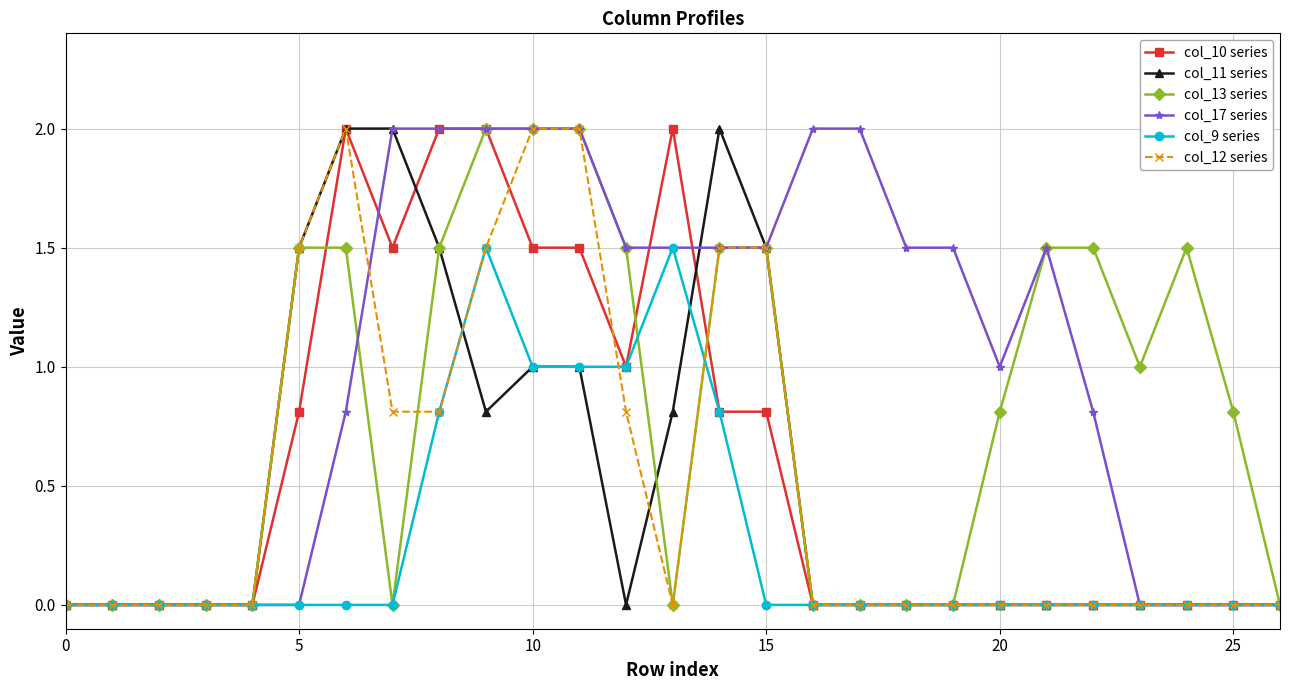

What is the maximum value shown in the chart?

2.0